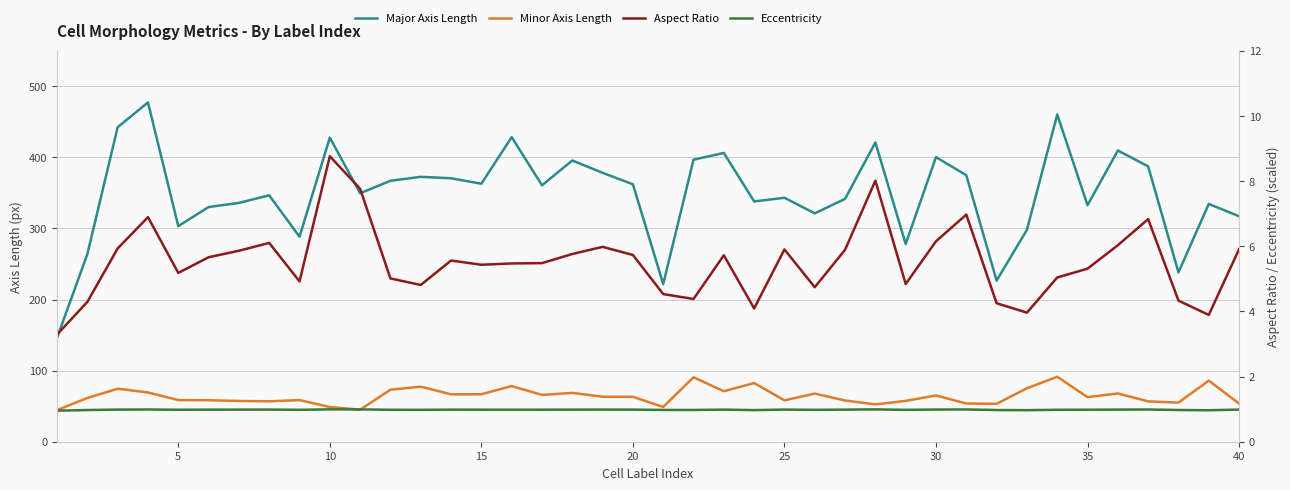

How many data points in Minor Axis Length are less than 63?

20